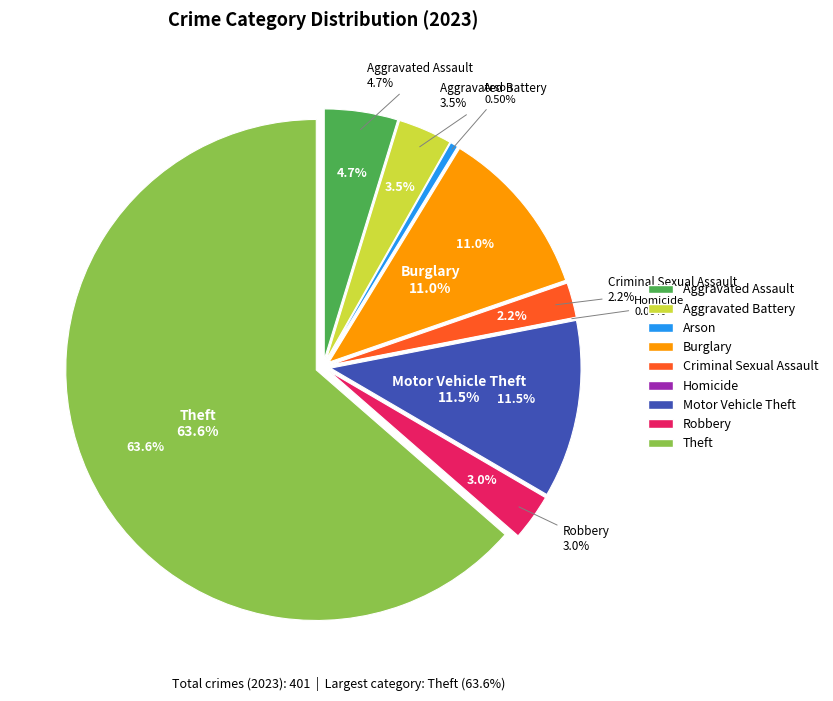

Which category has the smallest portion of the pie?

Homicide